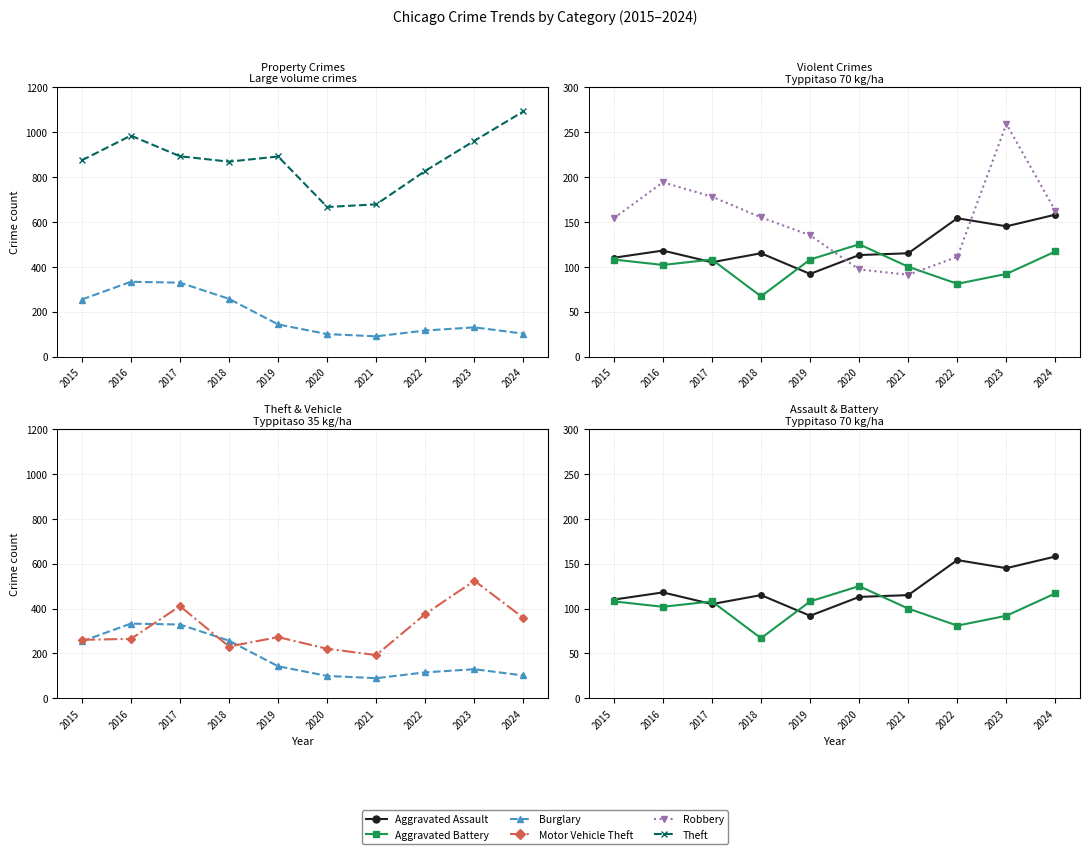

How many lines are shown in the chart?

6